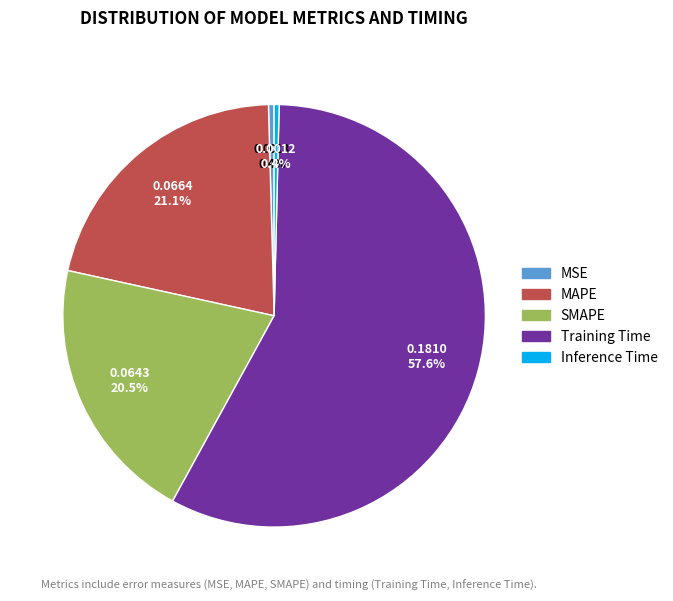

How much of the chart is everything except MAPE?

78.9%